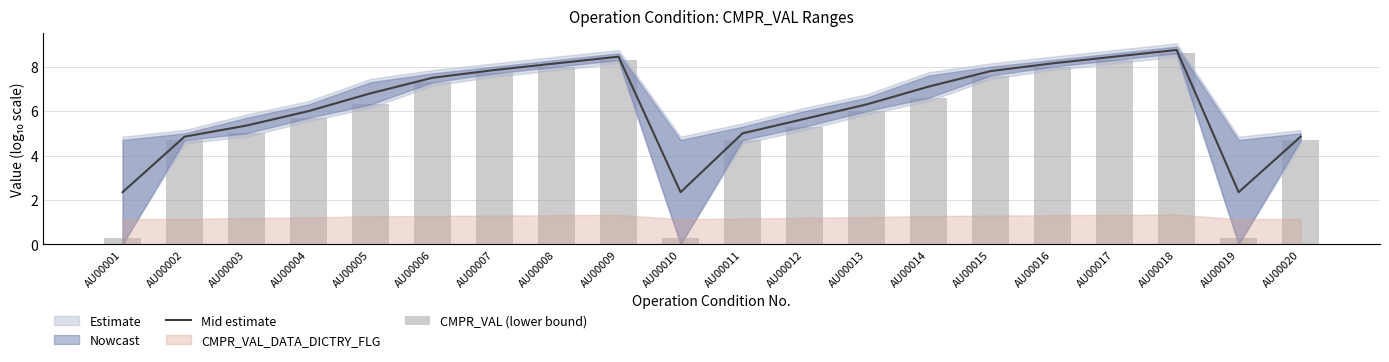

The value of Mid estimate at AU00020 is 2.9. True or false?

False